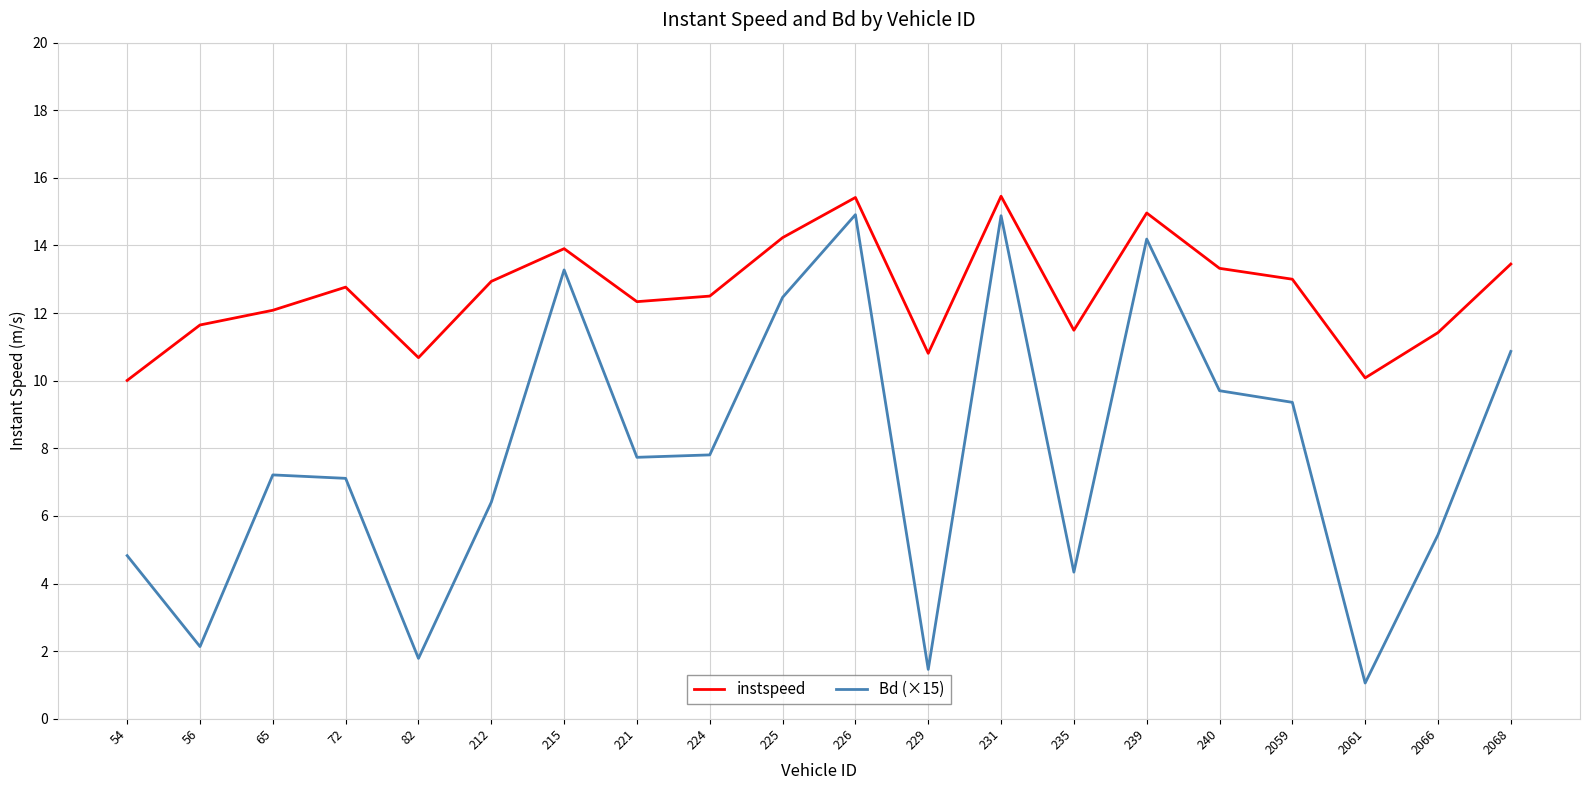

The Bd (×15) series shows 3.1 at 2068. True or false?

False